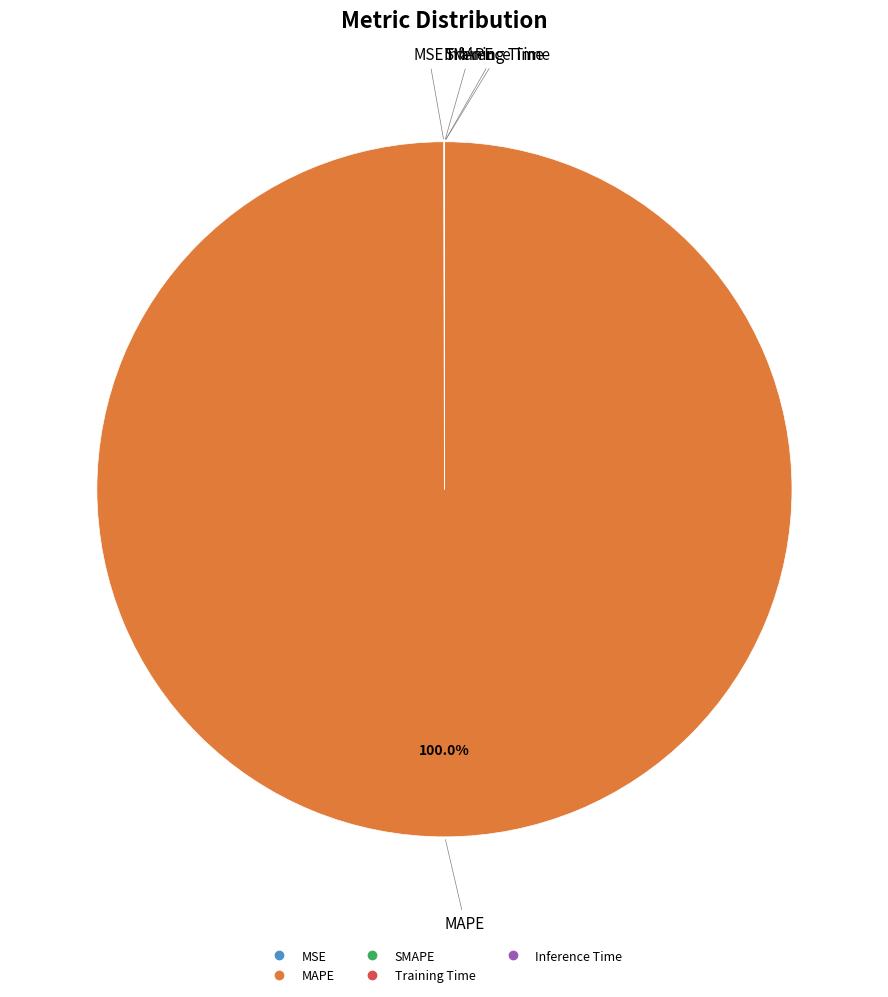

Which category has the biggest portion of the pie?

MAPE